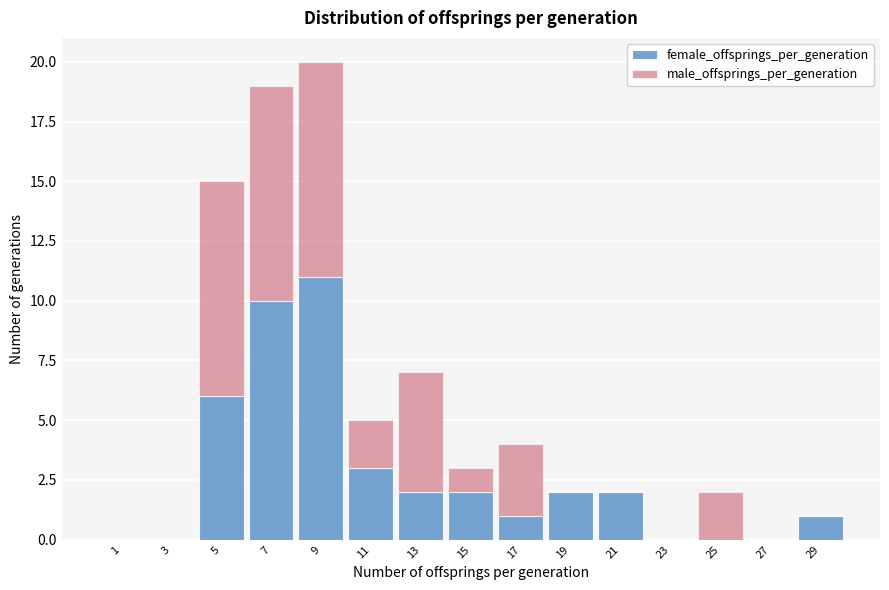

Which range on the x-axis has the tallest stacked bar (by total height)?

8 to 10